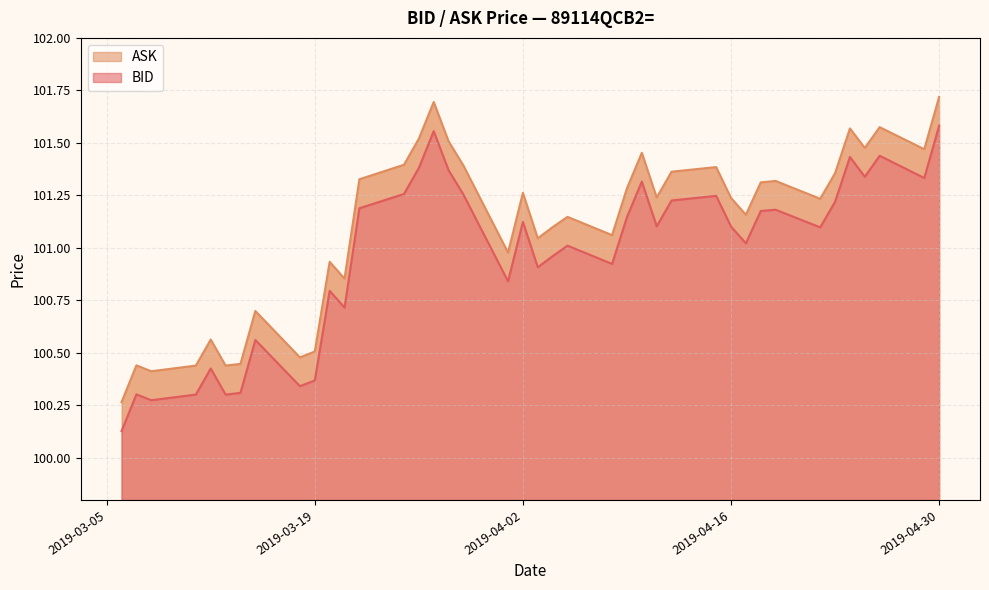

At which label does ASK first exceed 101?

2019-03-22